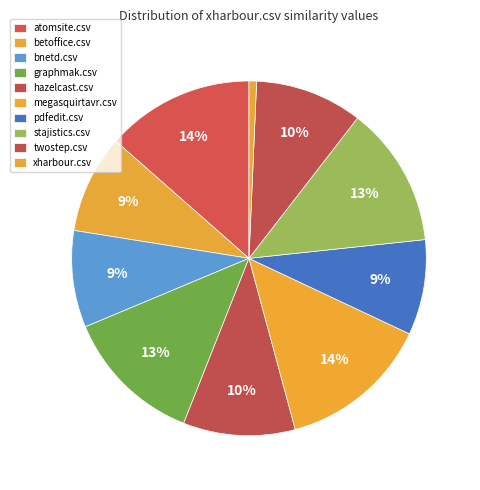

What is the total percentage of betoffice.csv and stajistics.csv?

21.8%